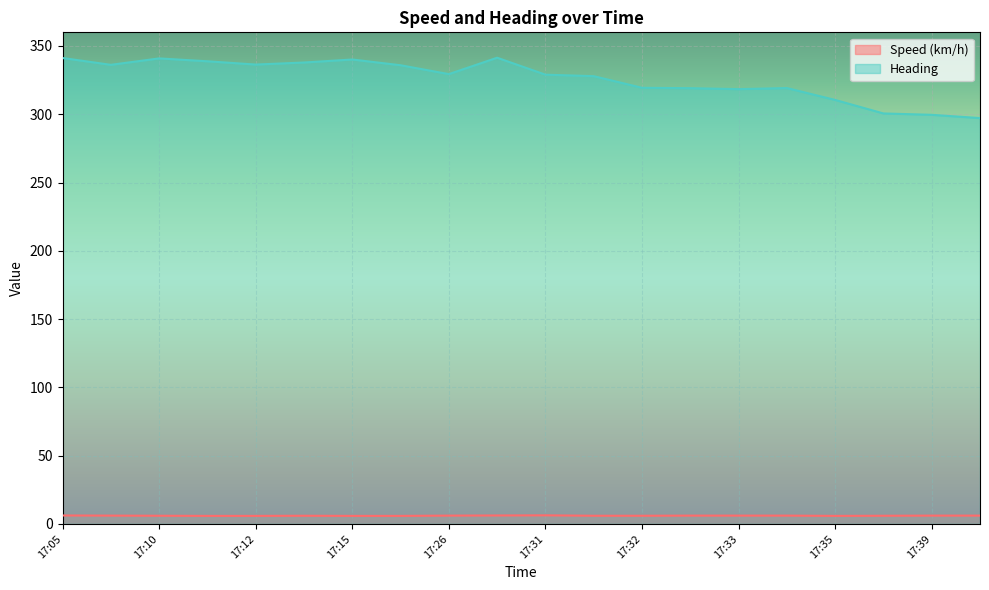

At which category does the chart reach its minimum across all series?

17:11